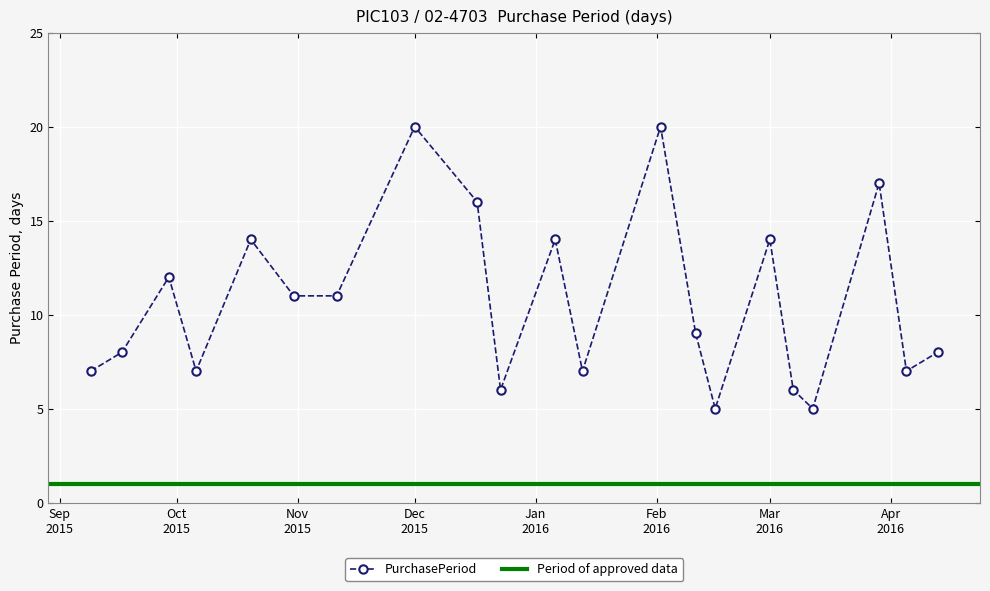

What is the minimum value for PurchasePeriod?

5